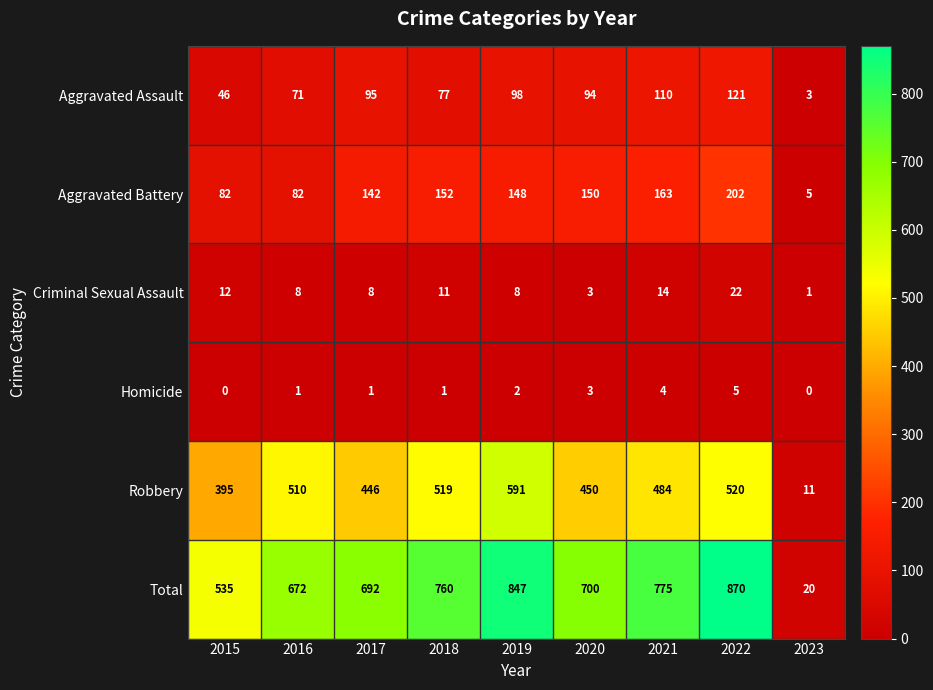

Which series has the largest range (max minus min)?

Total